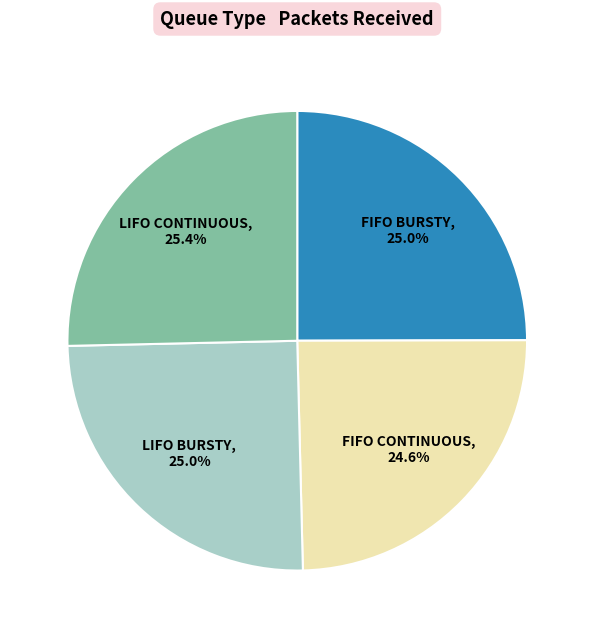

To the nearest percent, what is the average slice percentage?

25%